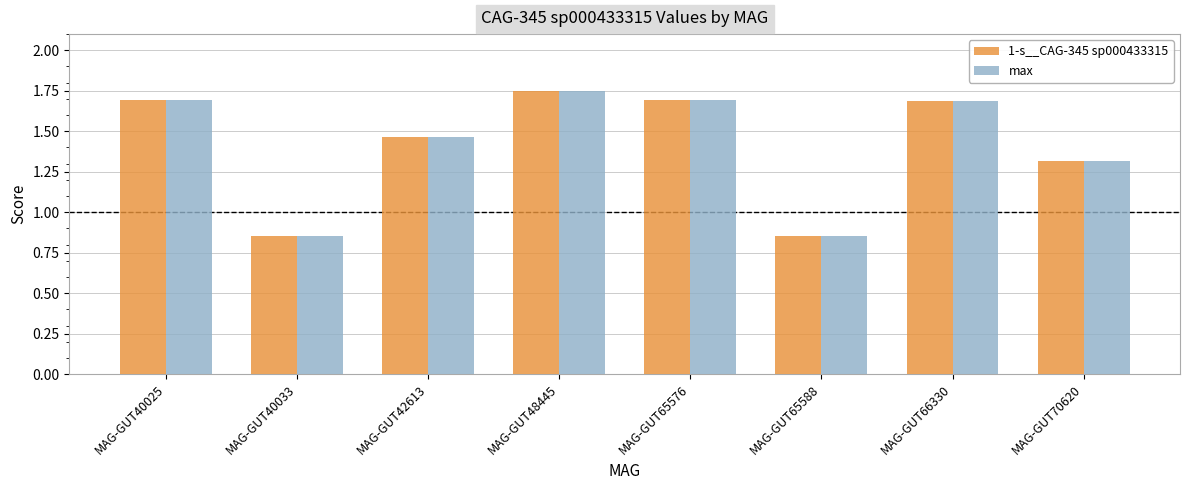

What is the difference between the second highest and minimum values in the 1-s__CAG-345 sp000433315 series?

0.8